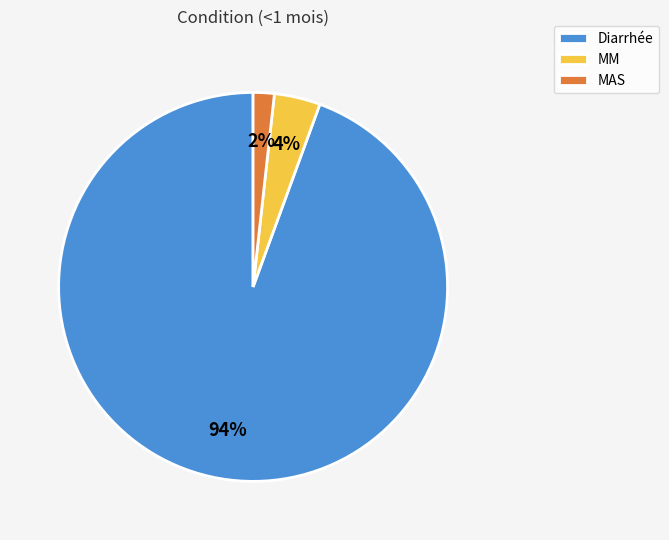

Rank the categories by value from lowest to highest.

MAS, MM, Diarrhée